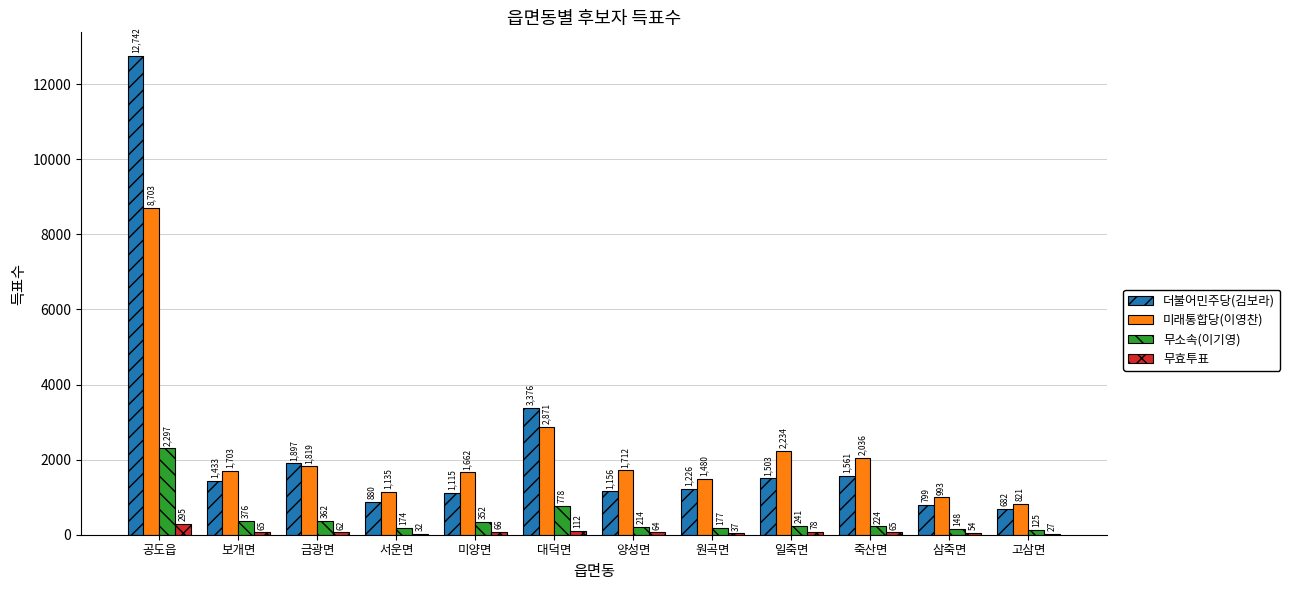

Is the value of 무효투표 at 원곡면 greater than the value of 무소속(이기영) at 원곡면?

No